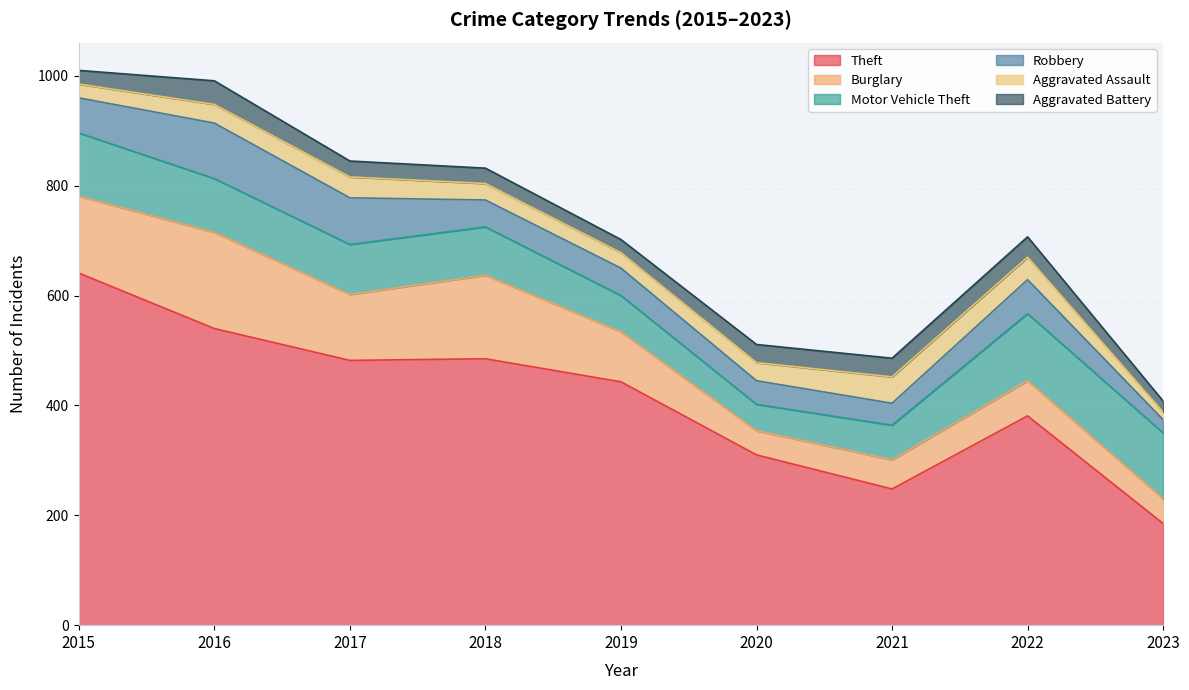

True or false: Aggravated Assault and Motor Vehicle Theft cross at least once.

False